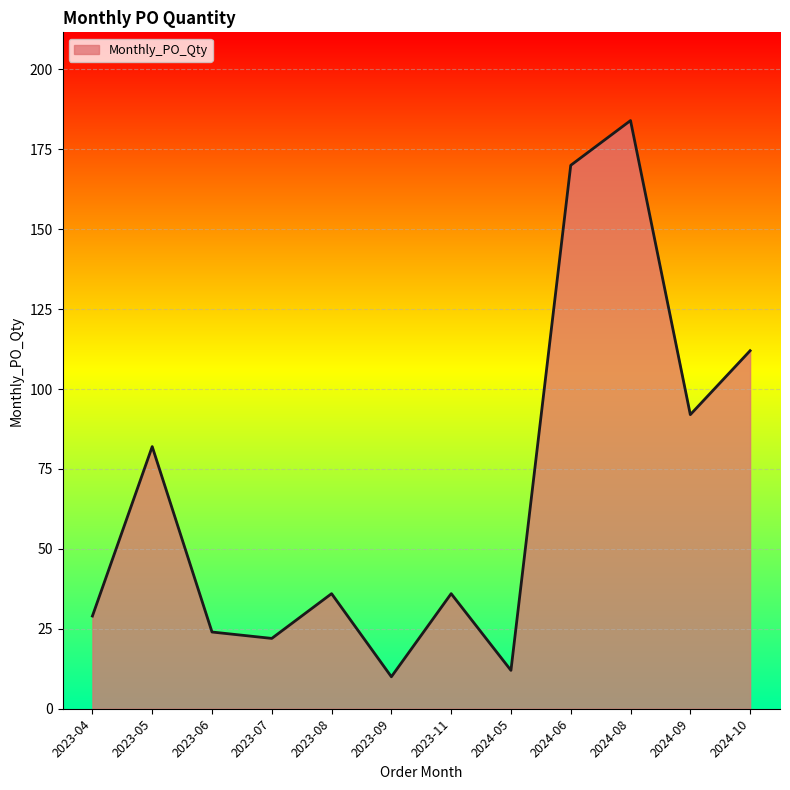

What is the minimum value shown in the chart?

10